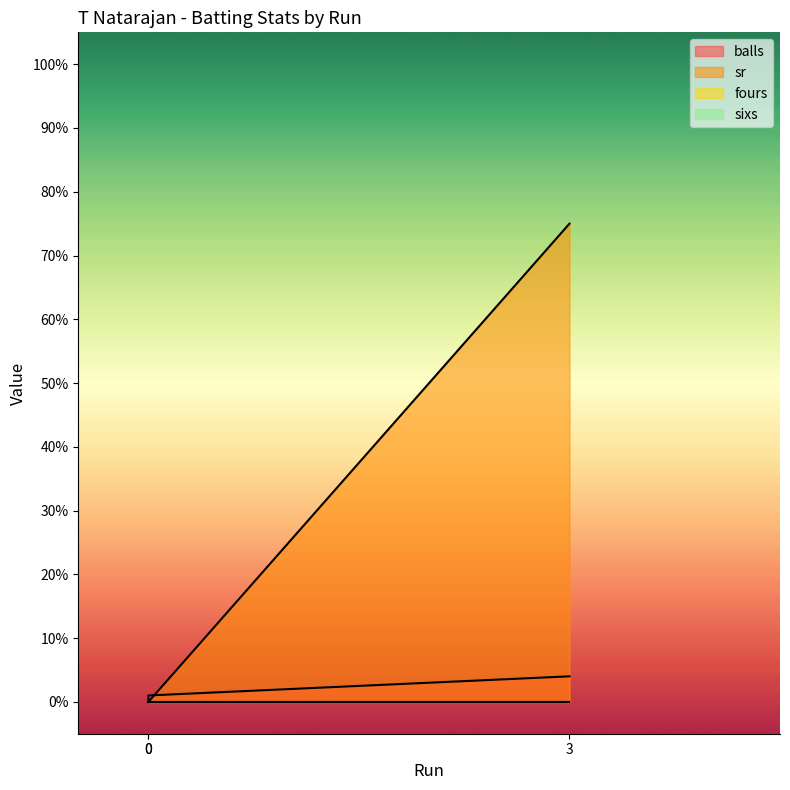

What is the sum of all balls values?

5